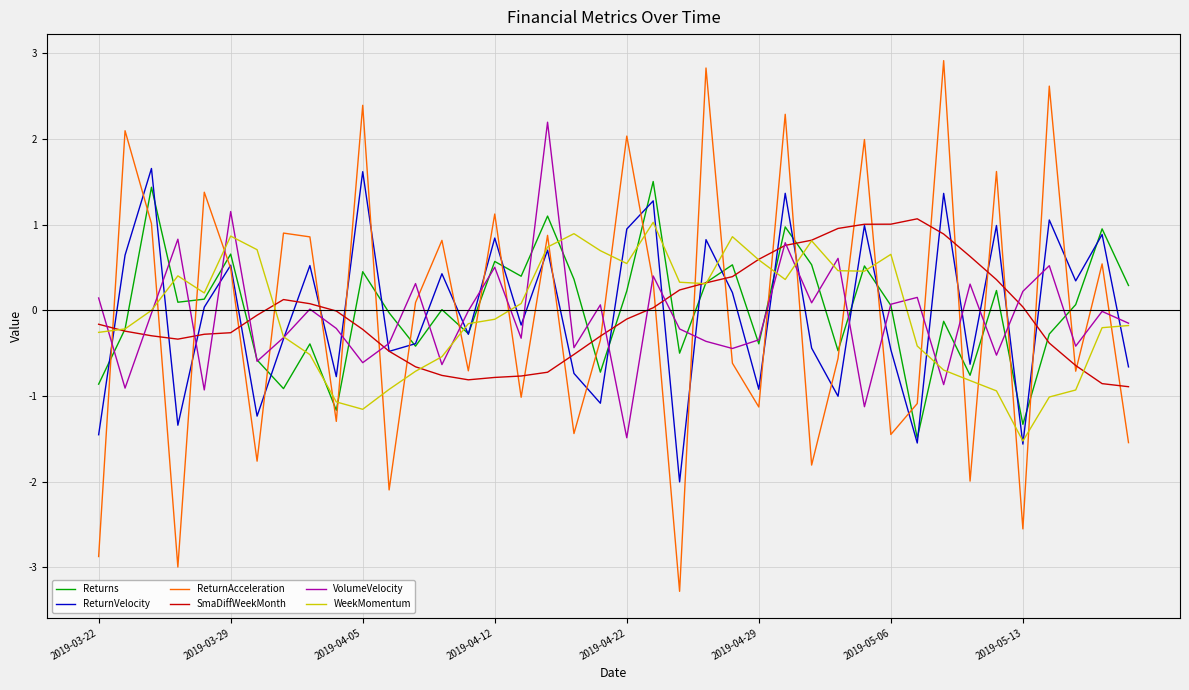

How many lines are shown in the chart?

6